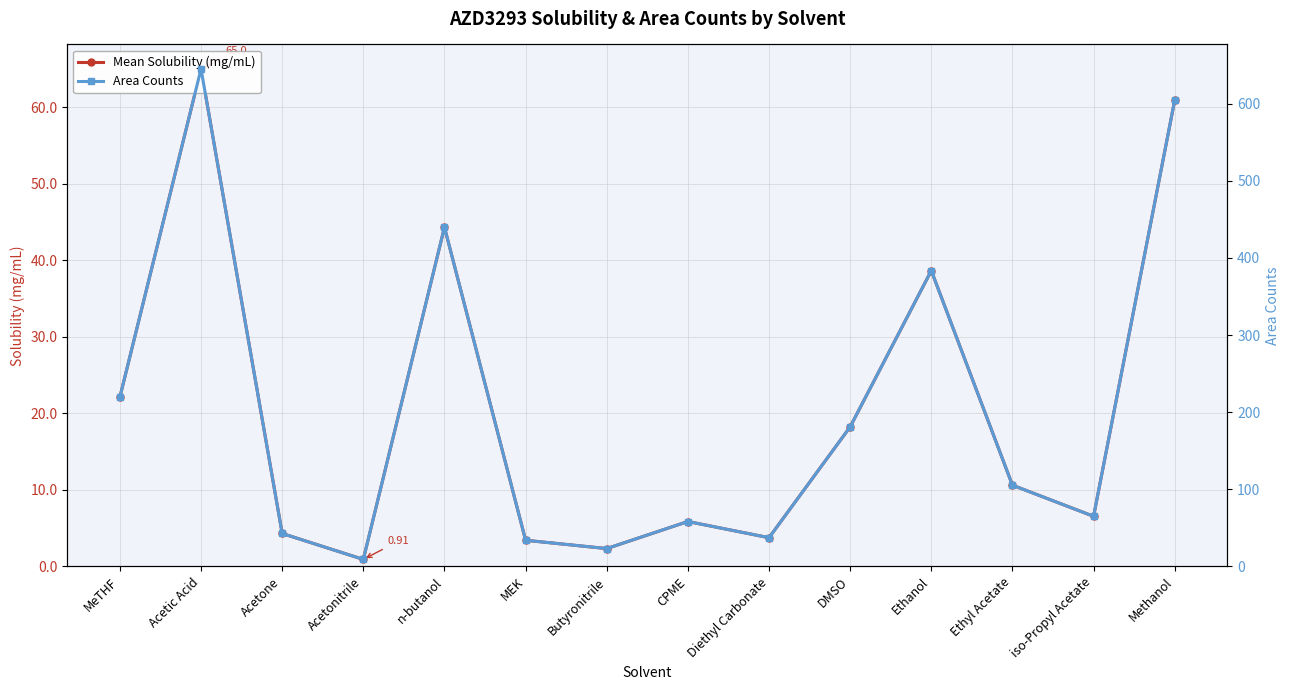

What is the sum of all Mean Solubility (mg/mL) values?

287.0